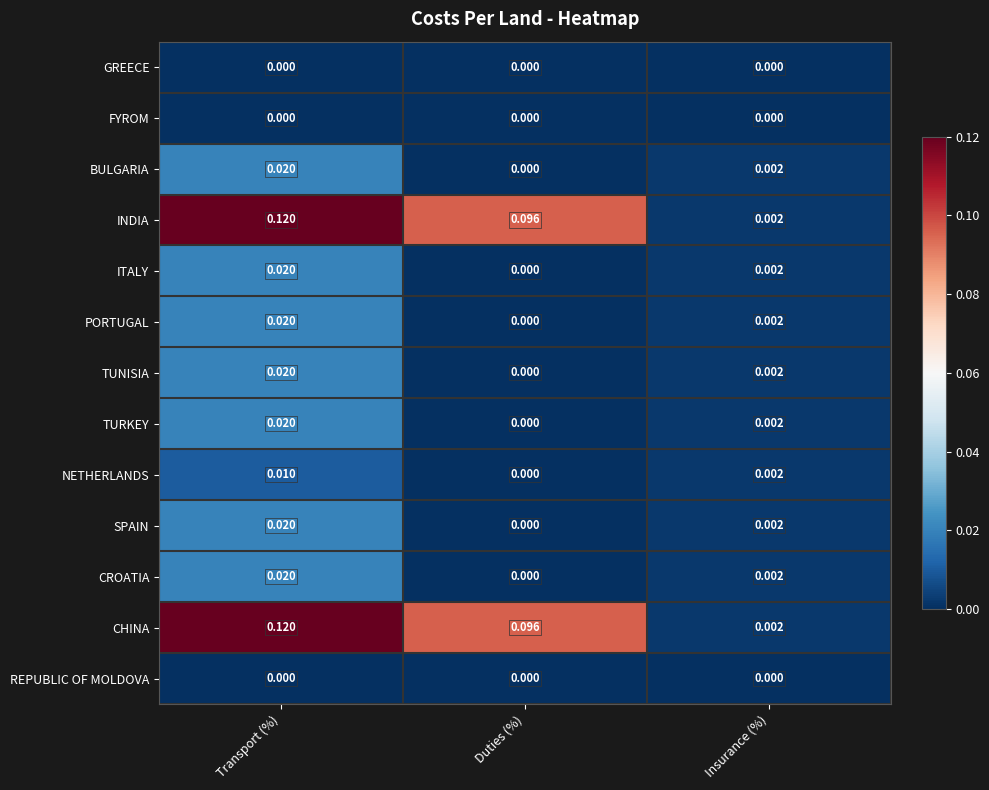

At which category does the chart reach its peak across all series?

Transport (%)